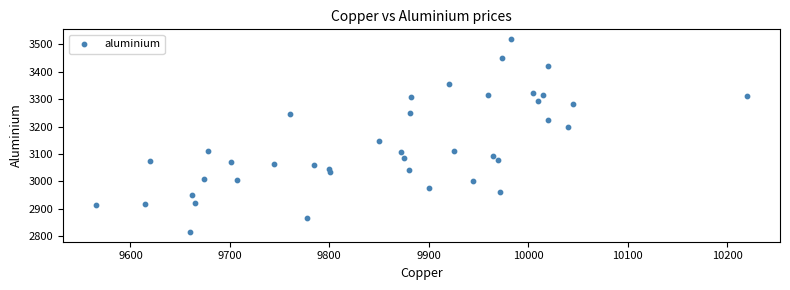

What is the range of Y values (max minus min)?

703.5